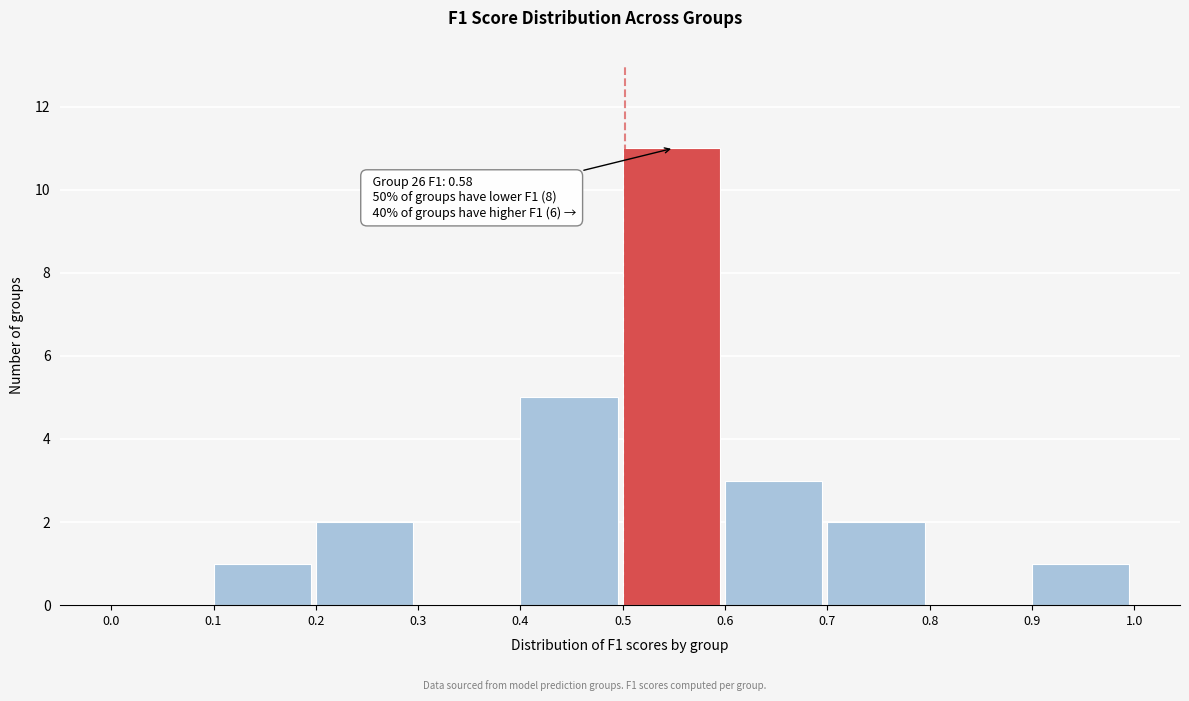

Which range on the x-axis has the tallest bar?

0.5 to 0.6